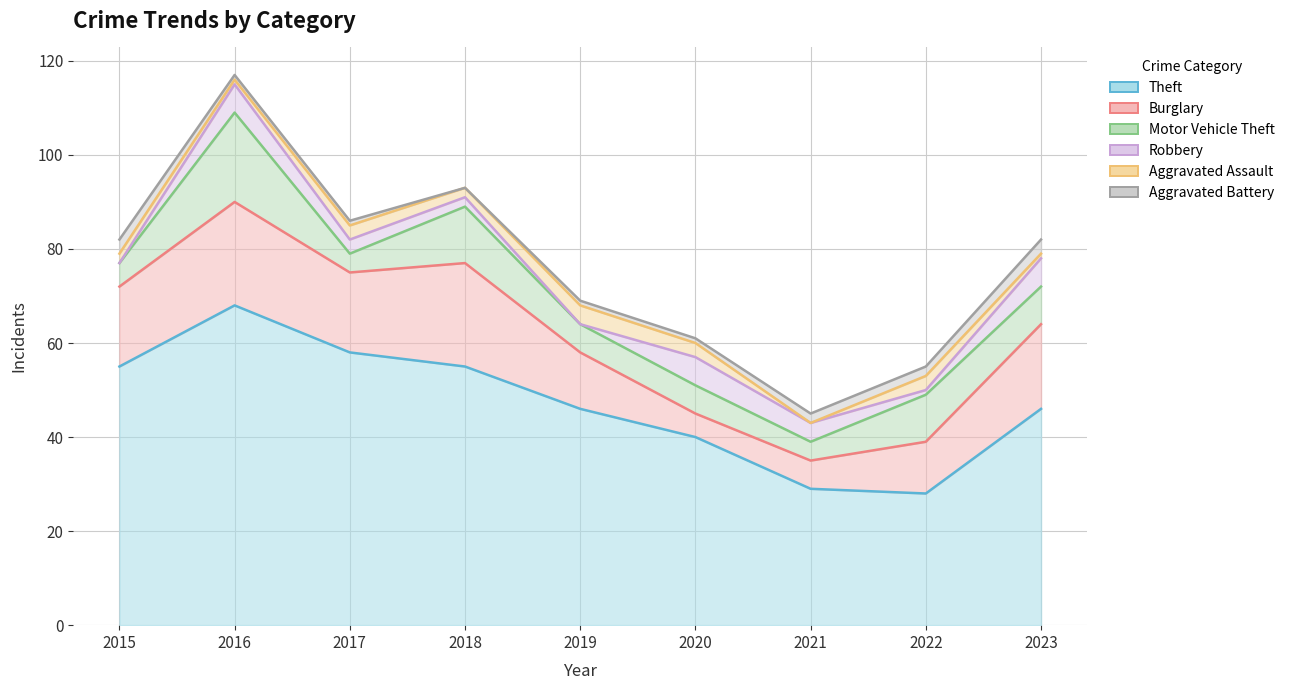

The value of Motor Vehicle Theft at 2020 is 1. True or false?

False